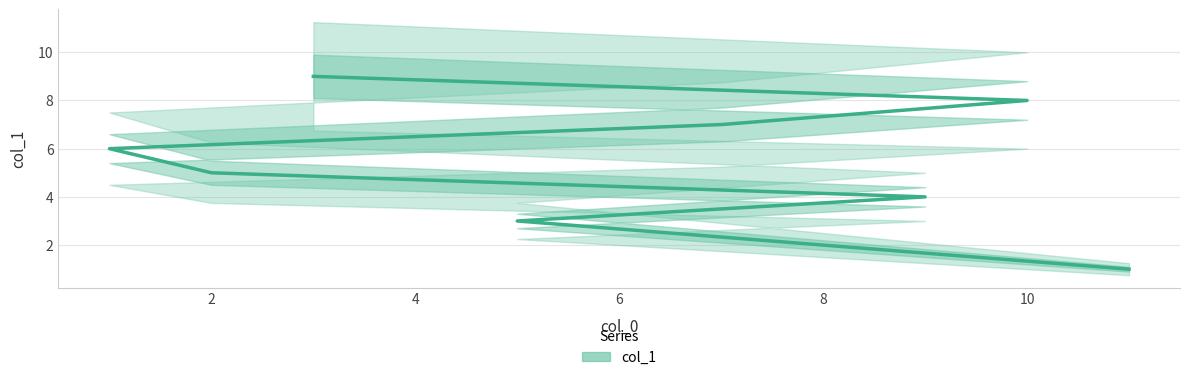

The value at 0 is 2. True or false?

False